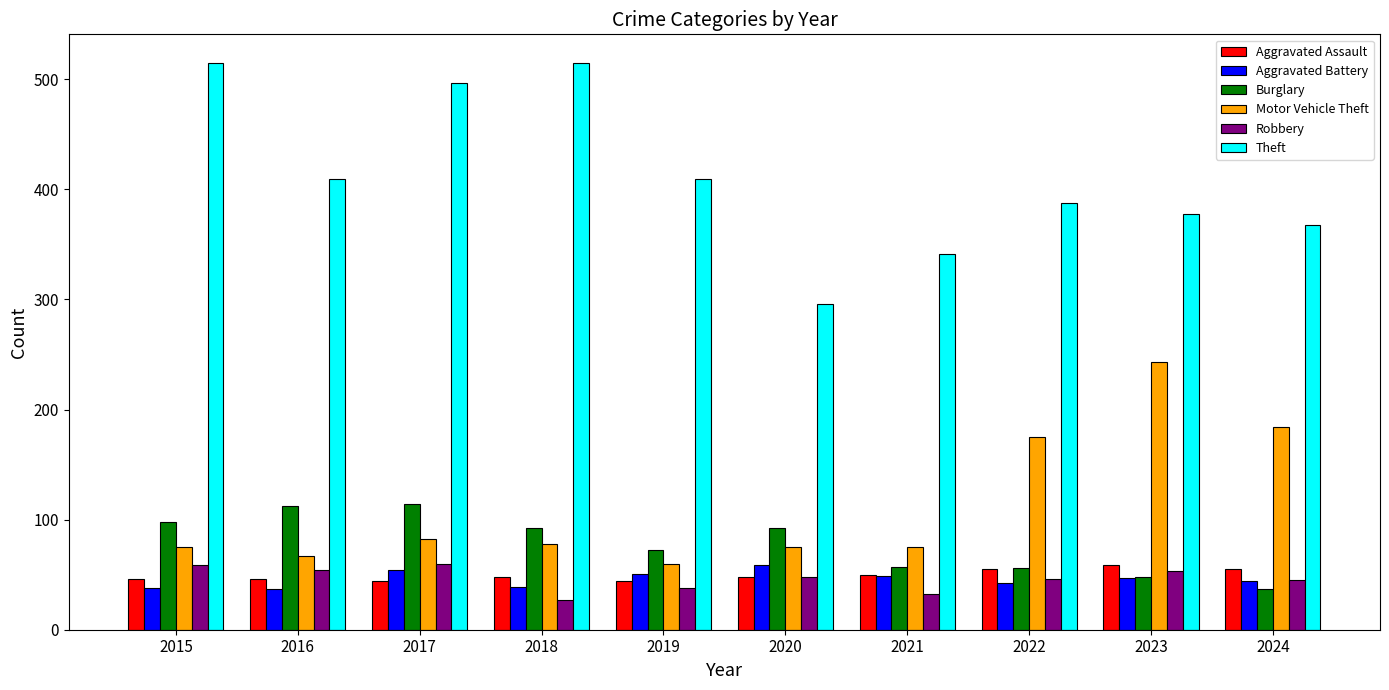

How many groups of bars are there?

10